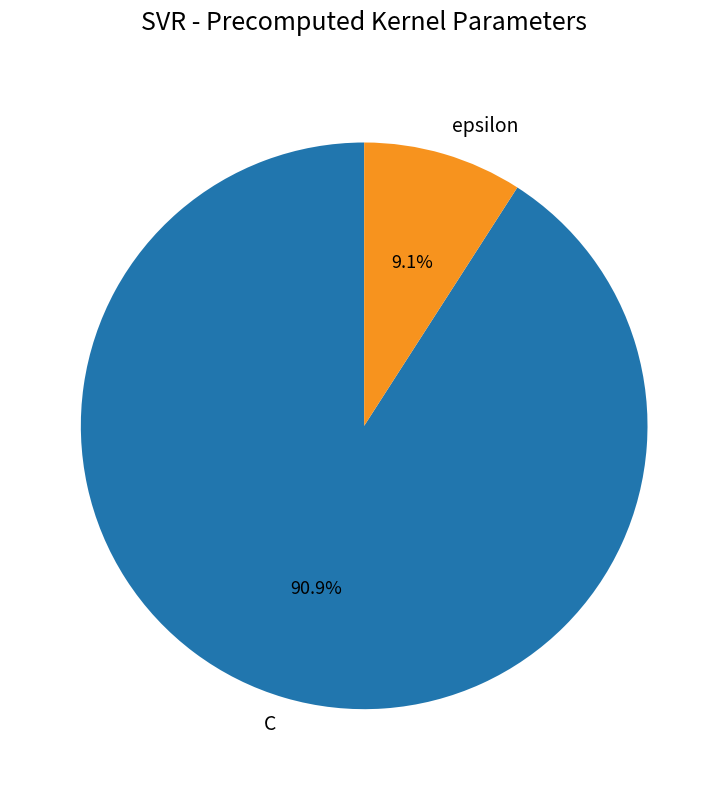

To the nearest percent, what portion does epsilon represent?

9%